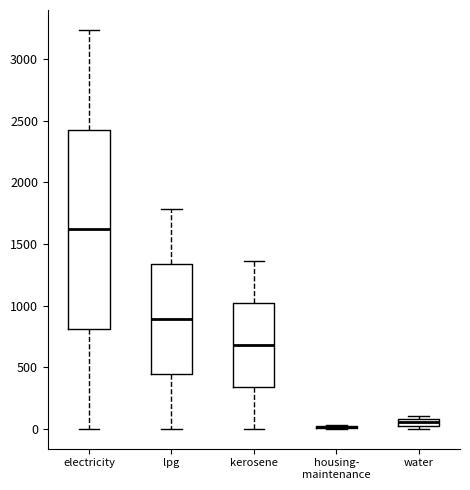

Comparing the boxes themselves (not the whiskers), which one is the tallest?

electricity